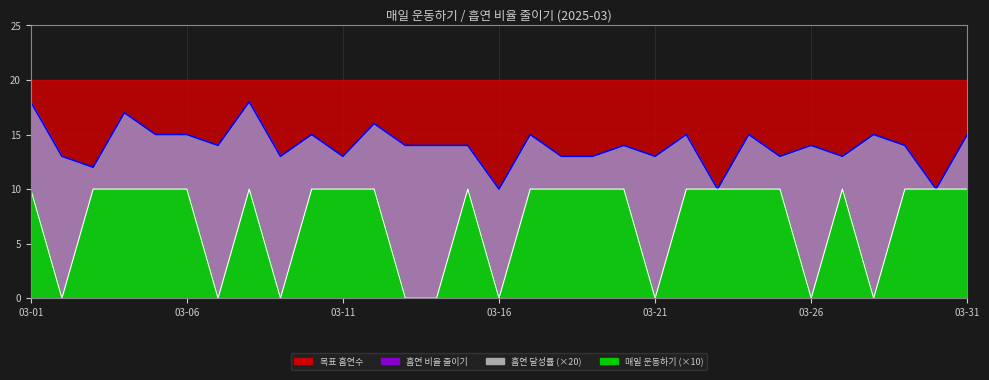

True or false: 흡연 비율 줄이기 and 매일 운동하기 cross at least once.

False